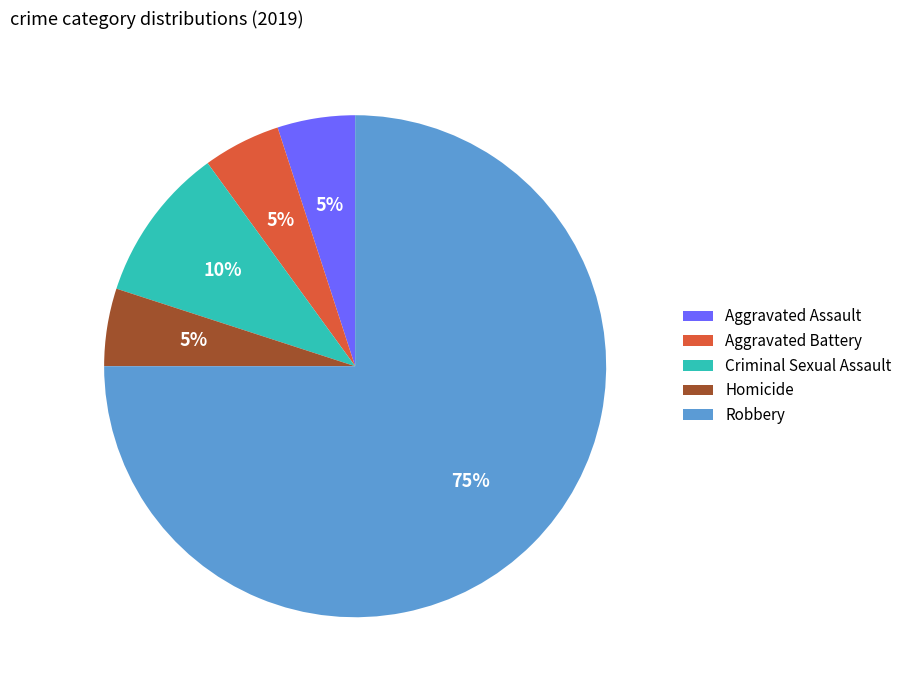

To the nearest percent, what portion does Criminal Sexual Assault represent?

10%